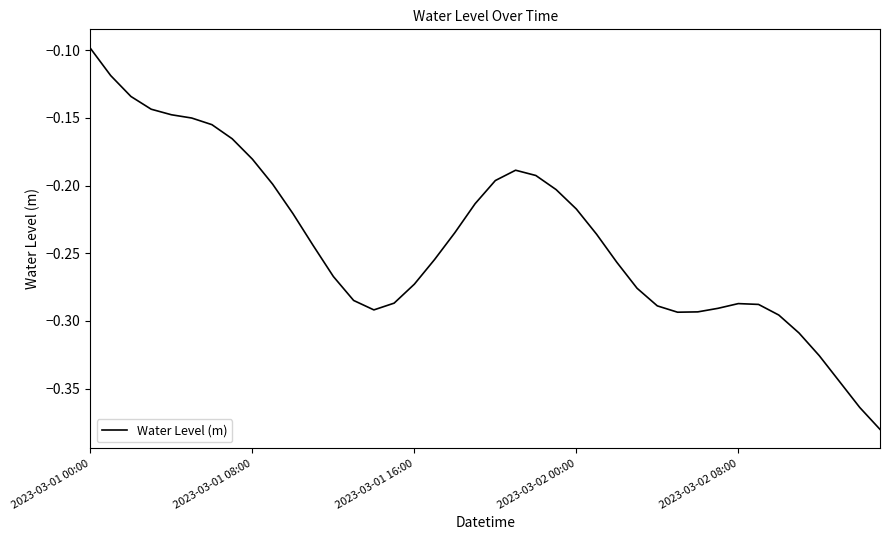

What is the difference between the maximum and second lowest values?

0.3